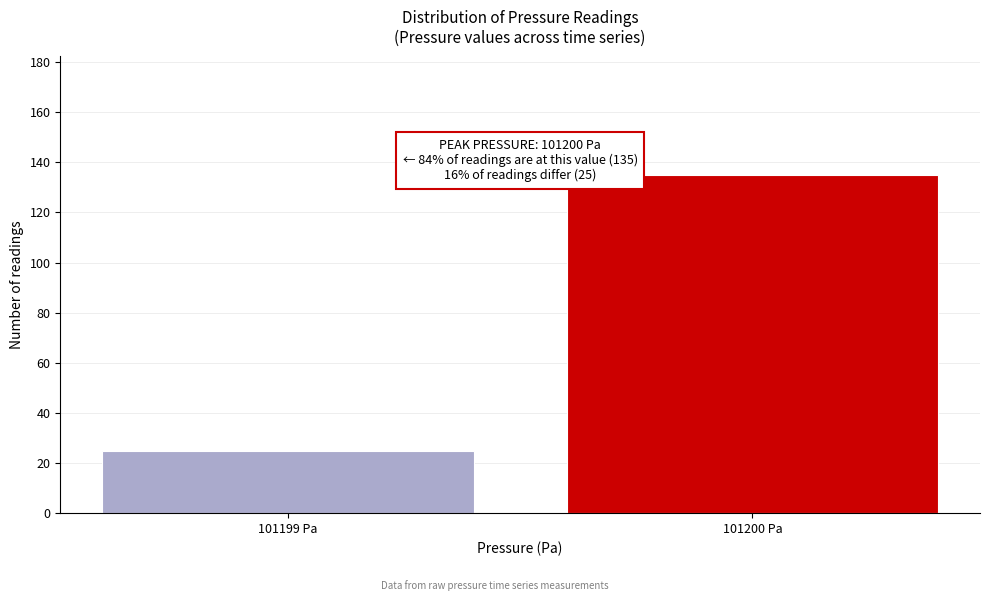

Reading left to right, what are all the values shown in this chart?

25	135